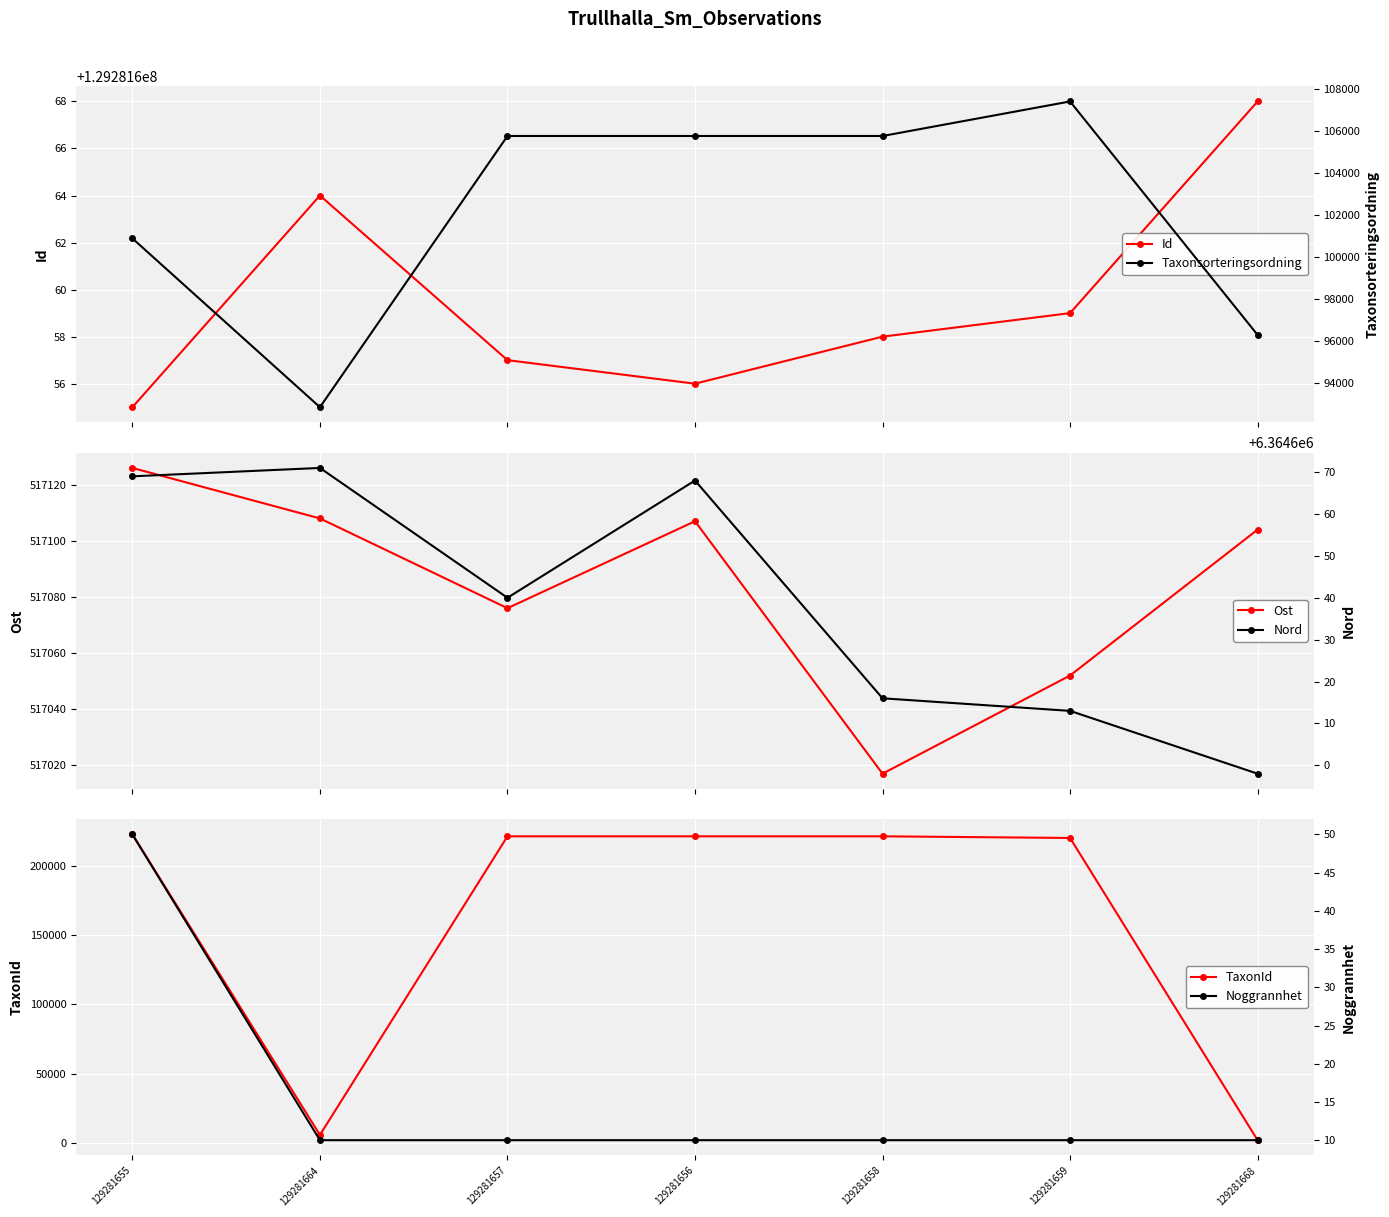

What position from the left is 129281657?

3